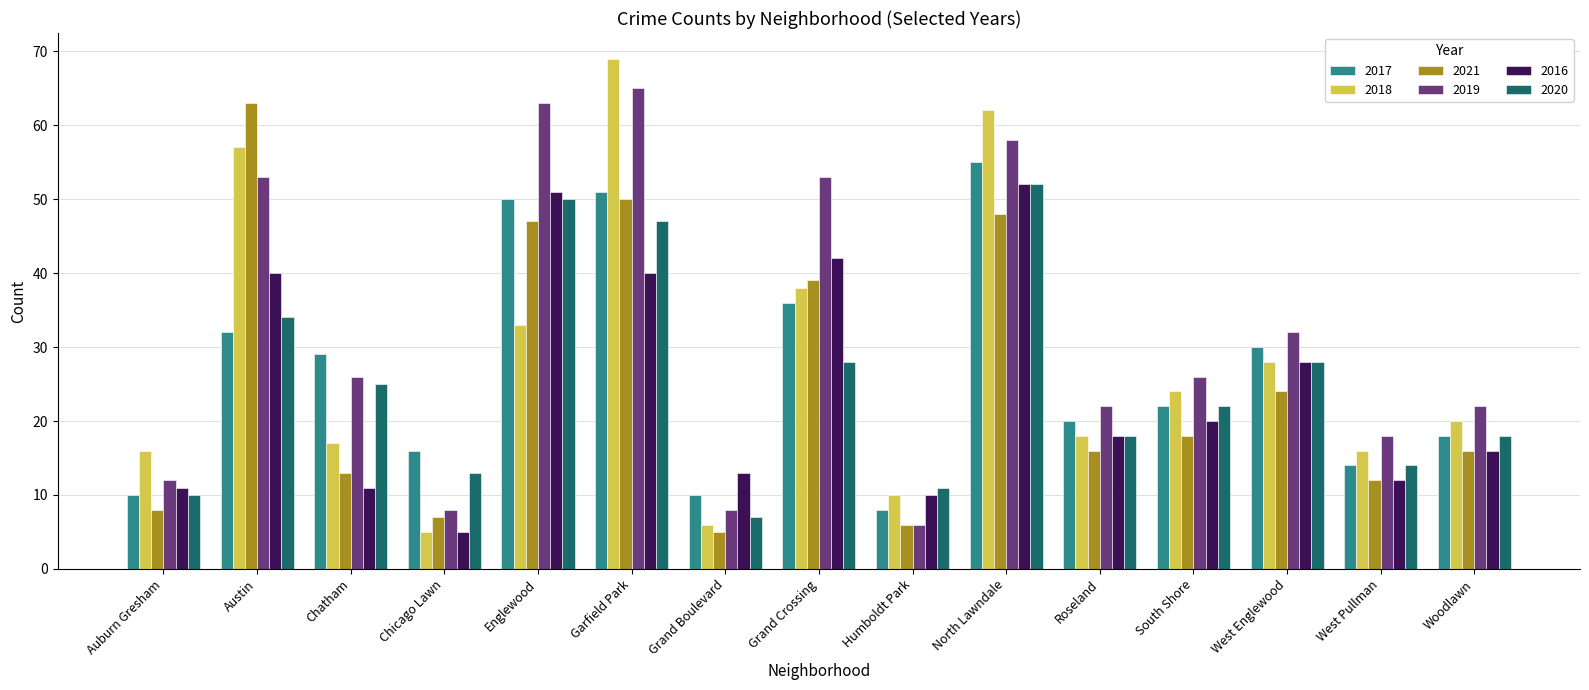

What is the minimum value shown in the chart?

5